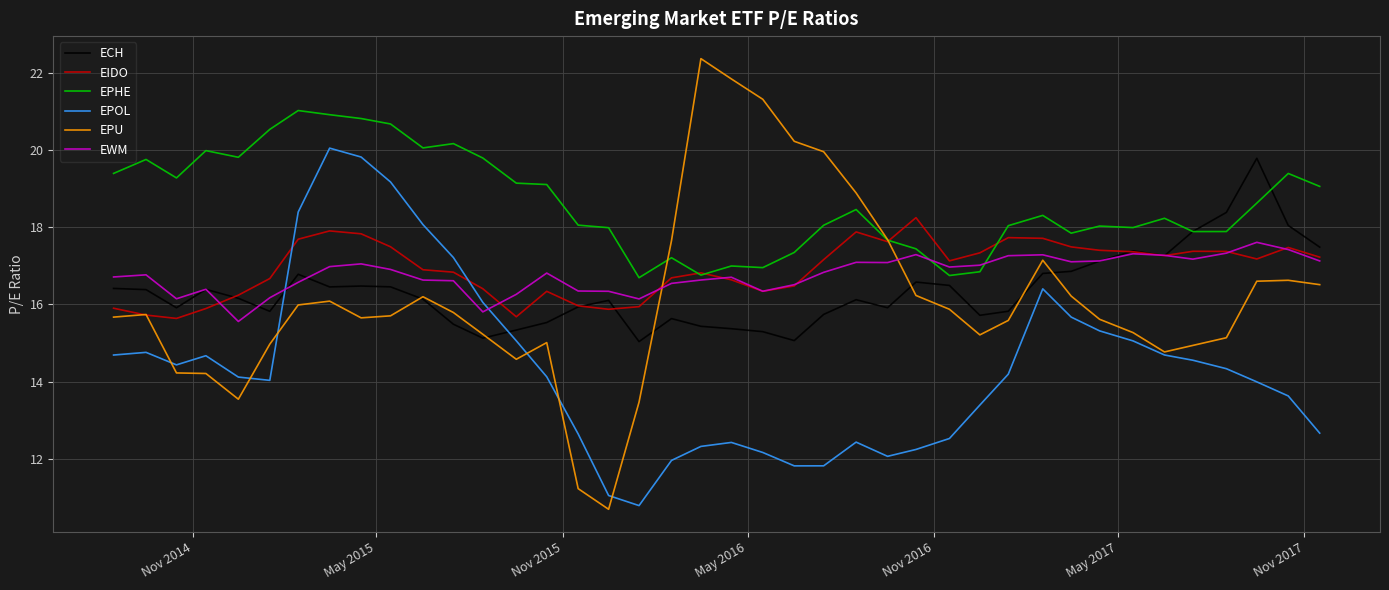

How many lines are shown in the chart?

6